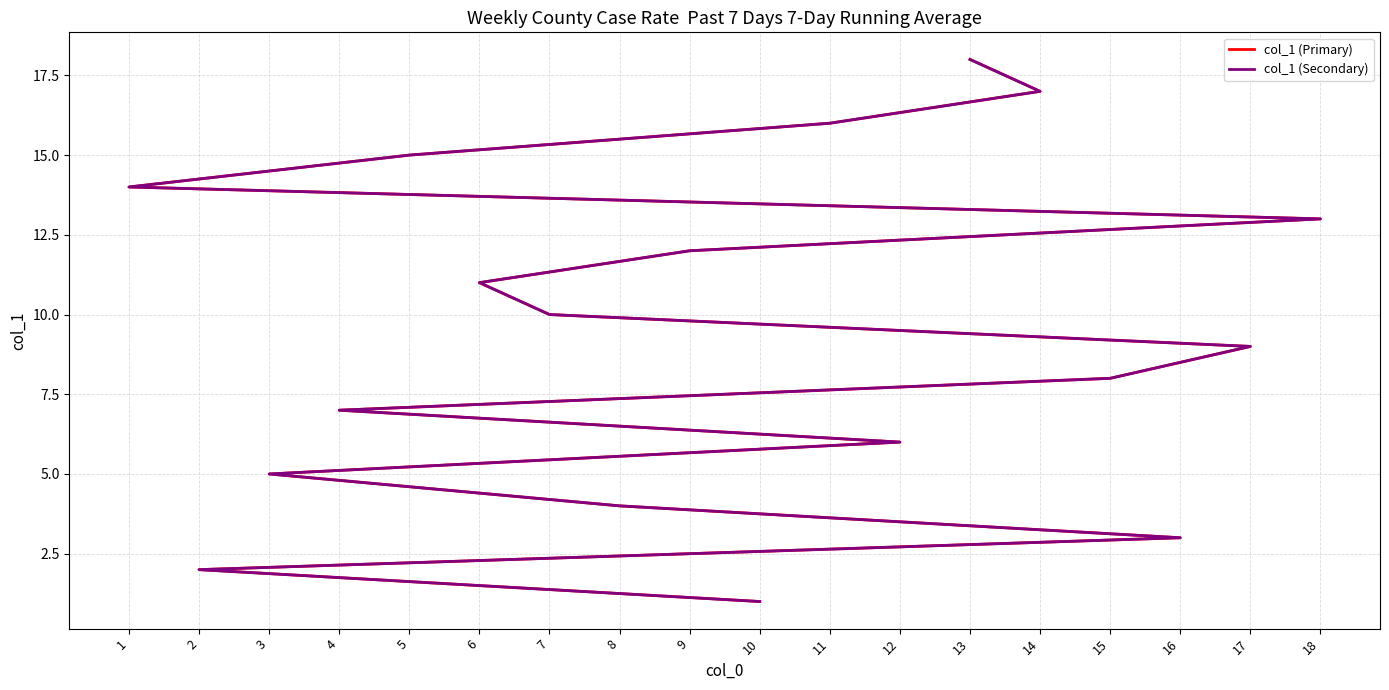

What is the difference between the maximum and minimum values in the col_1 (Primary) series?

17